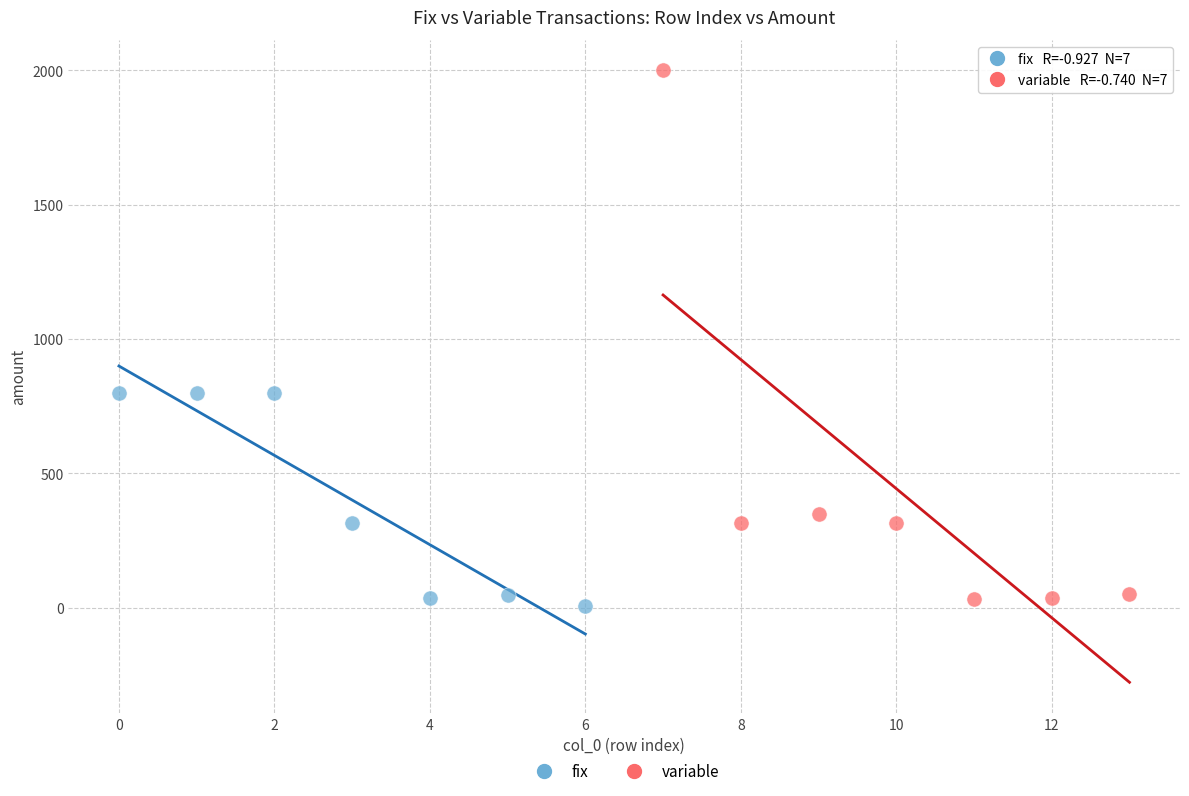

Which series has the widest spread of Y values?

variable